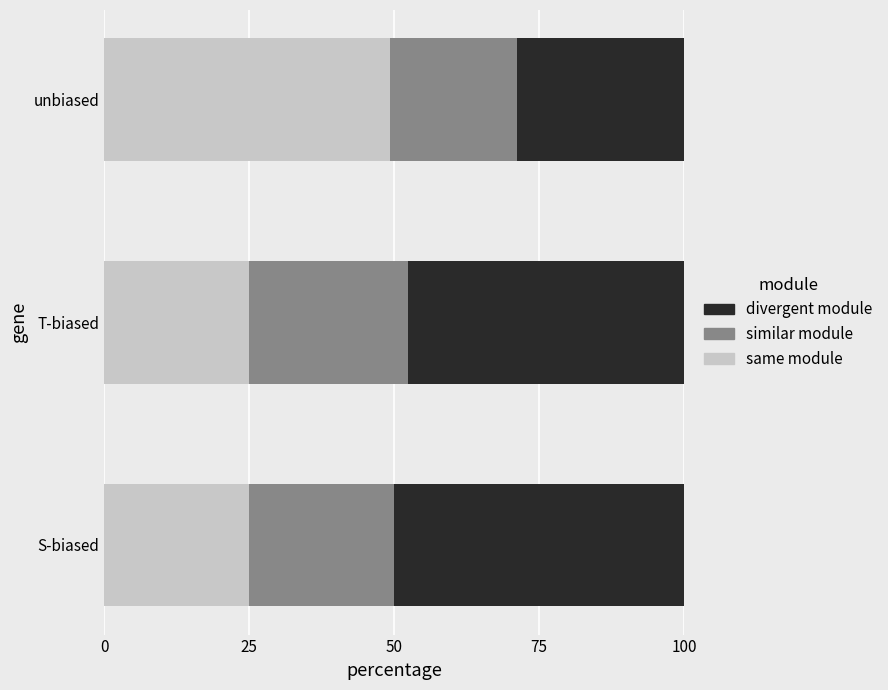

What is the total value across all series at unbiased?

100.0